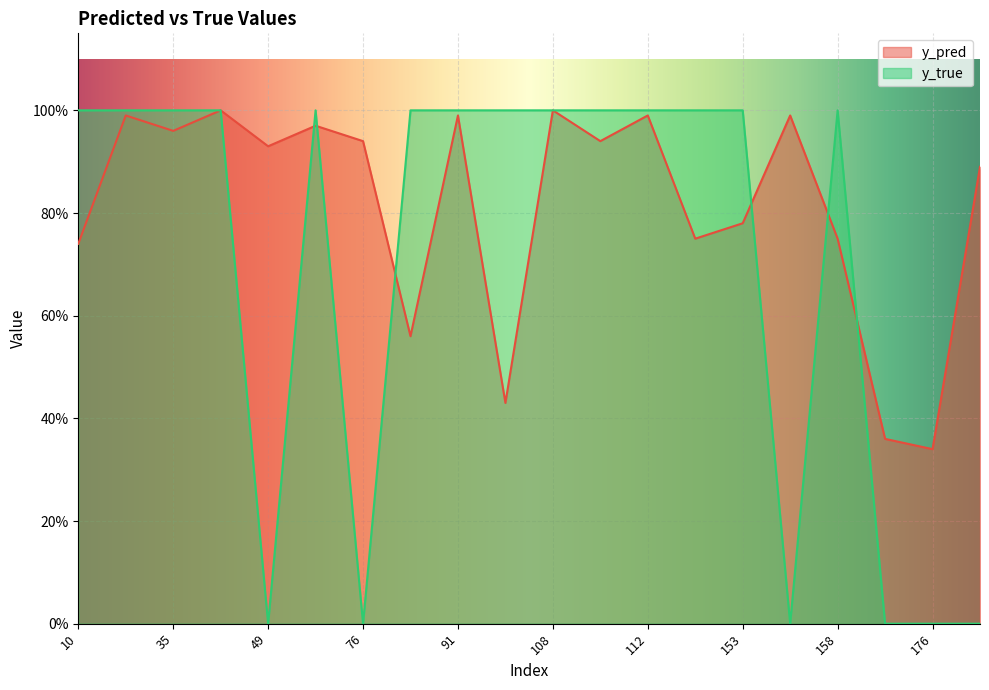

What is the value of the y_pred point at the 2nd from the left?

1.0